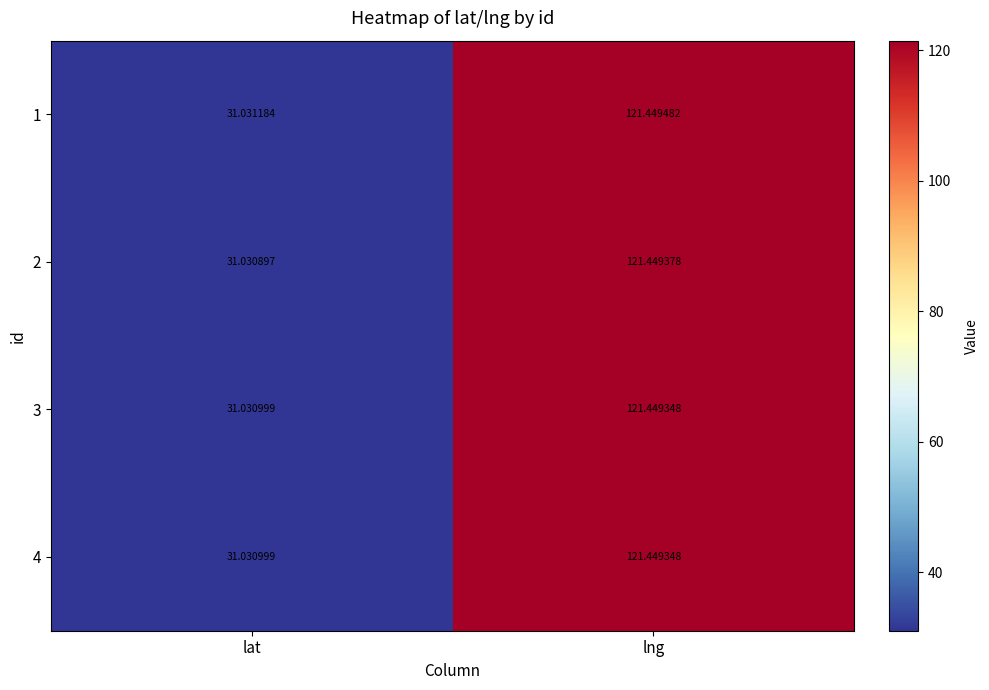

What is the smallest value displayed?

31.0